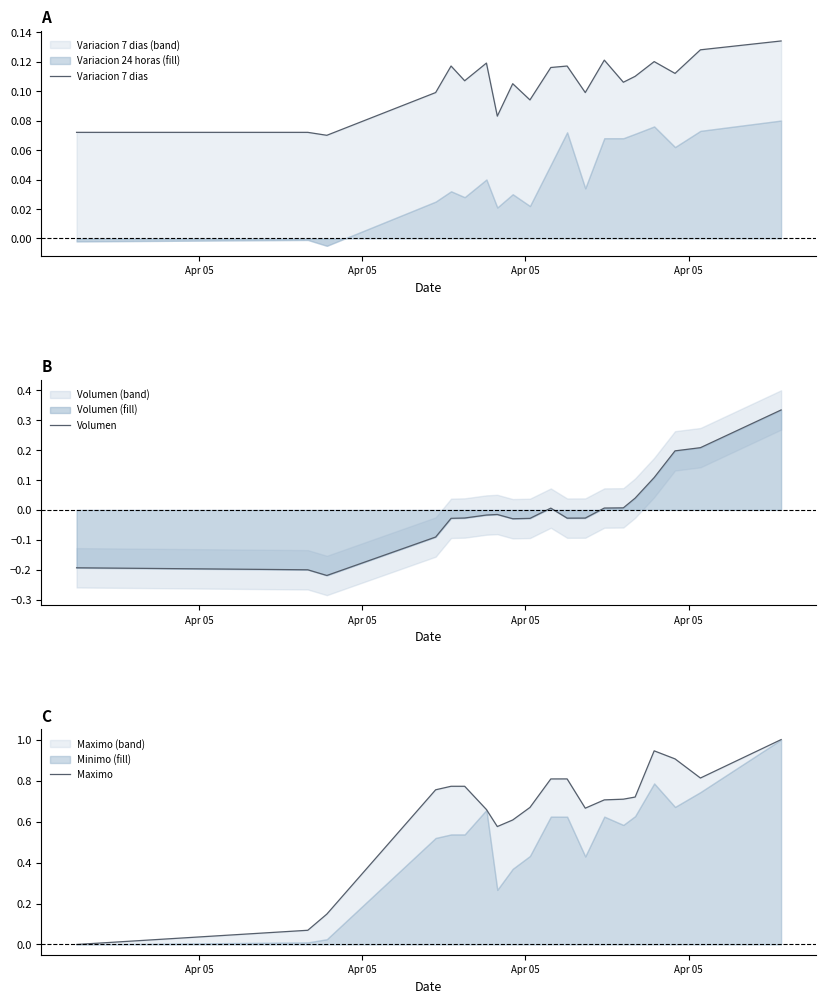

Which series has the largest range (max minus min)?

Maximo